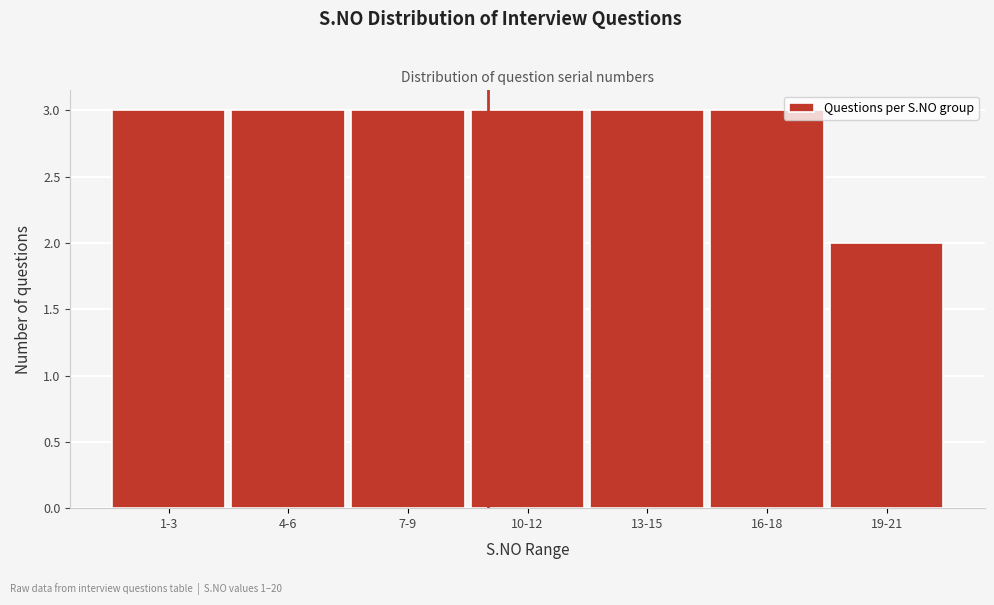

Reading left to right, what are all the values shown in this chart?

3	3	3	3	3	3	2